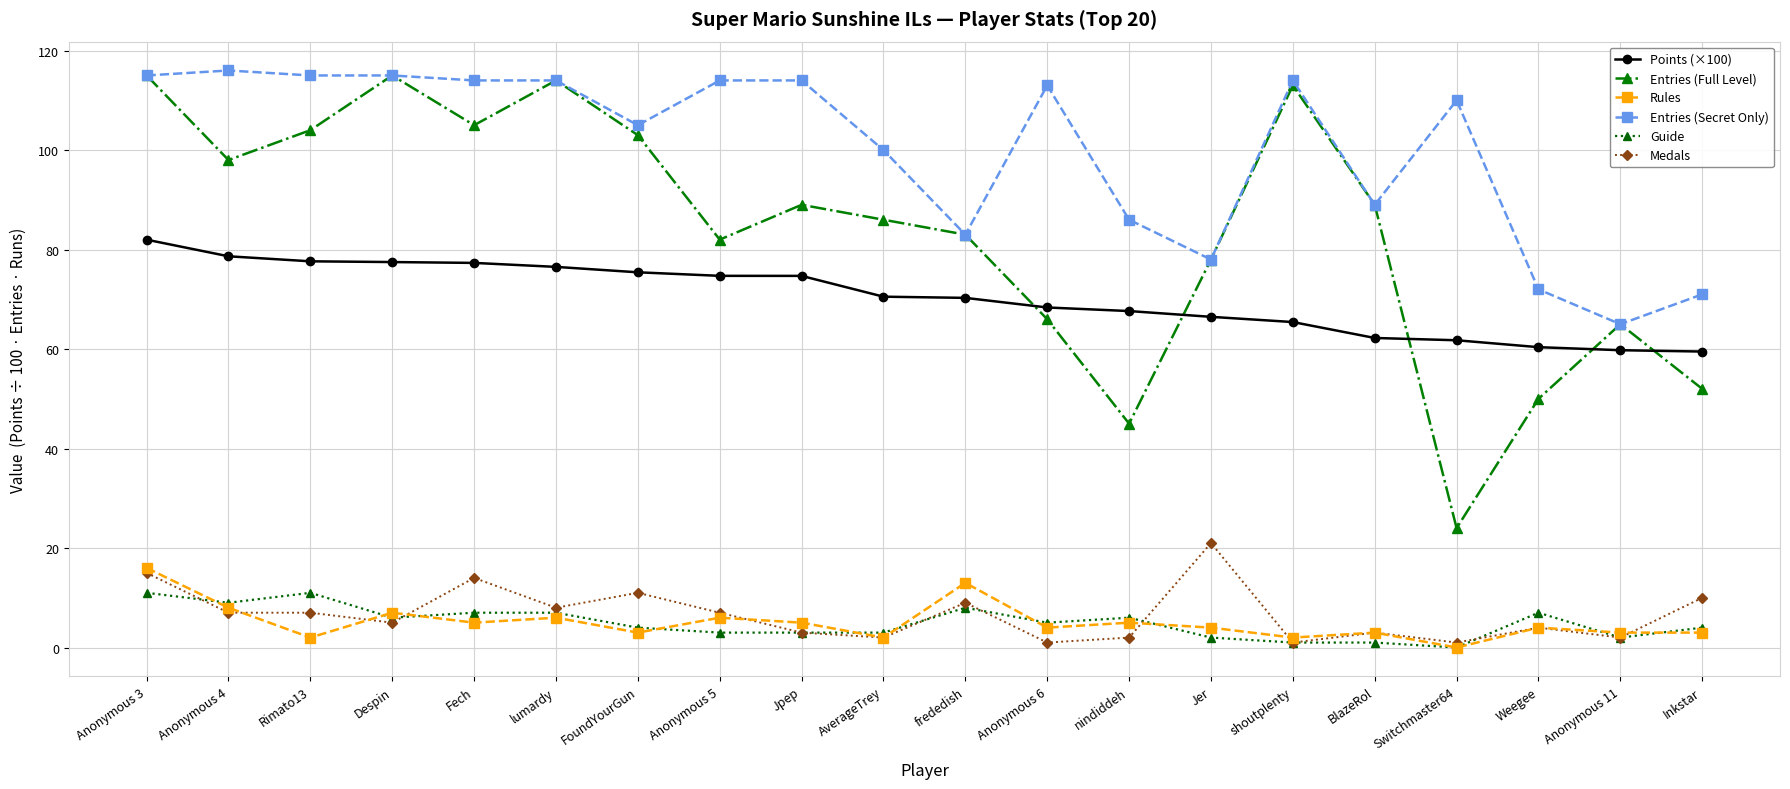

Which series changed the most between Fech and BlazeRol?

Entries (Secret Only)